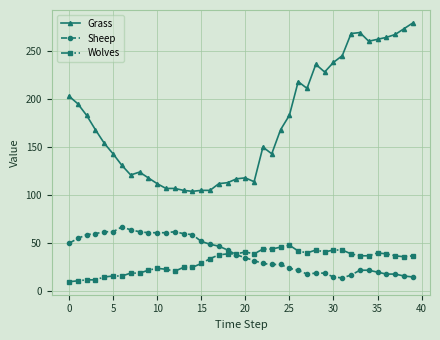

True or false: Wolves has more than 0 interior local peaks.

True